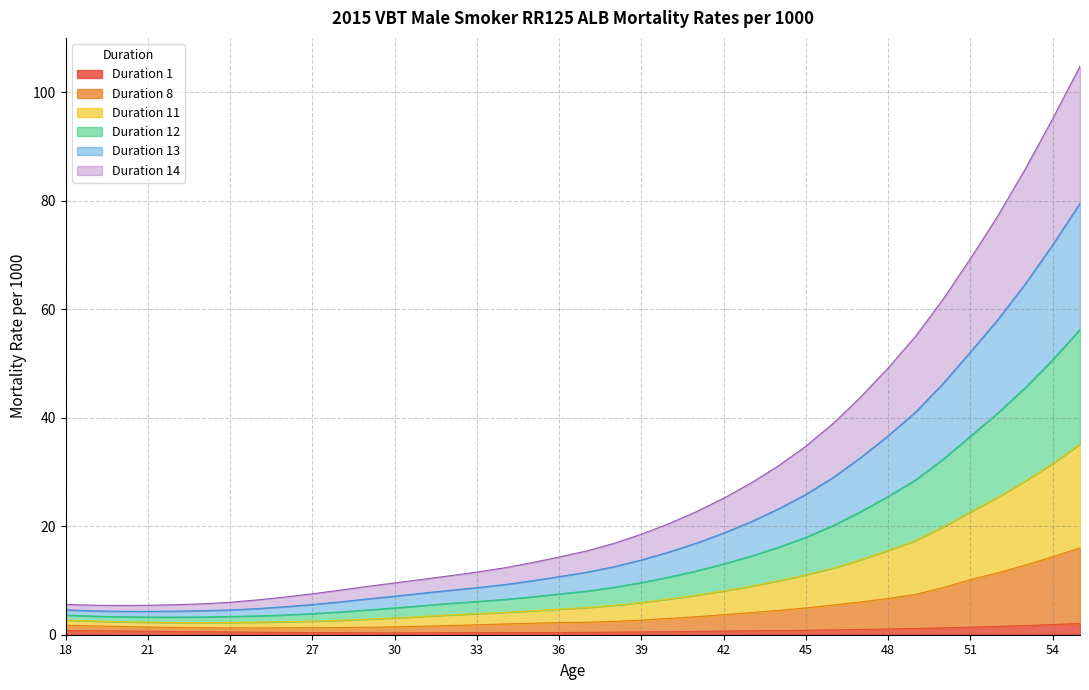

True or false: Duration 12 has more than 1 interior local peaks.

False